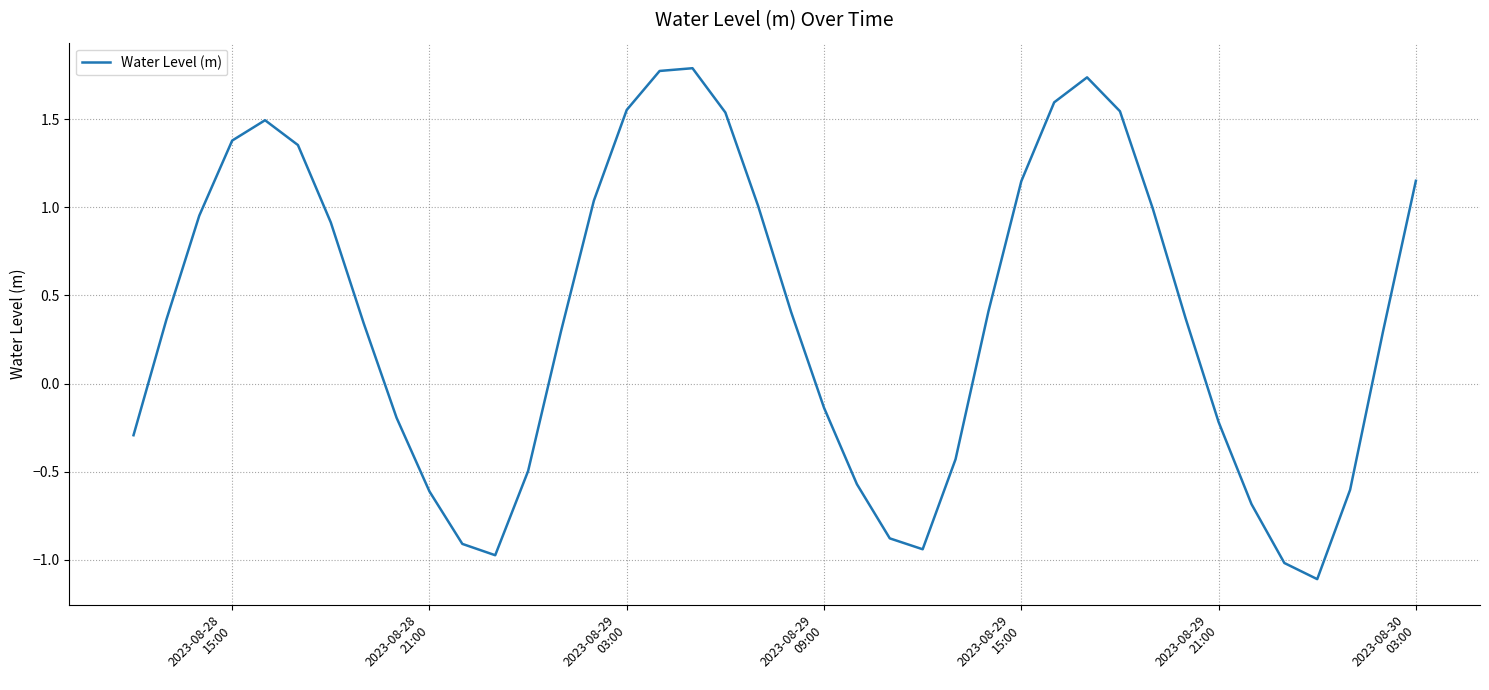

What is the difference between the maximum and minimum values?

2.9